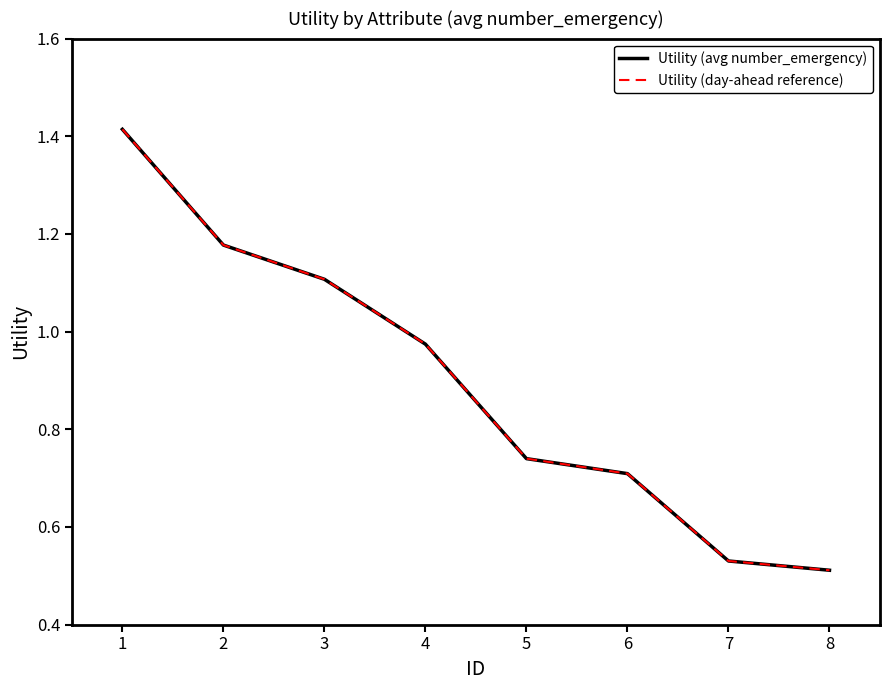

Is it true that Utility (day-ahead reference) equals 2.2 at 1?

False